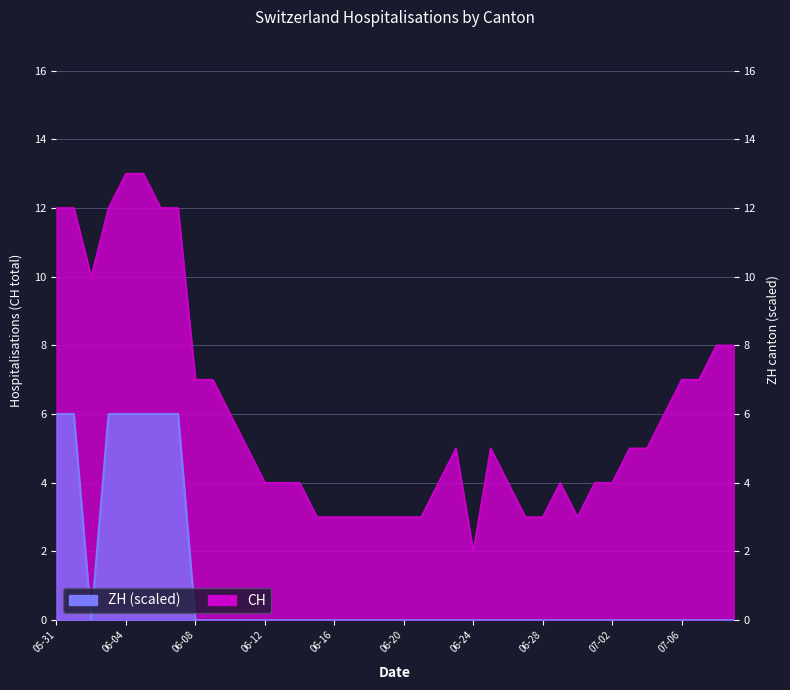

What is the label of the 25th point from the right?

2020-06-15